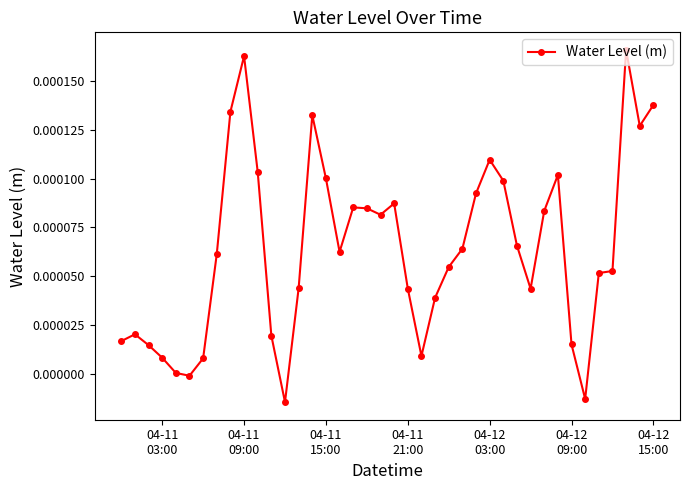

How many series are shown in this chart?

1